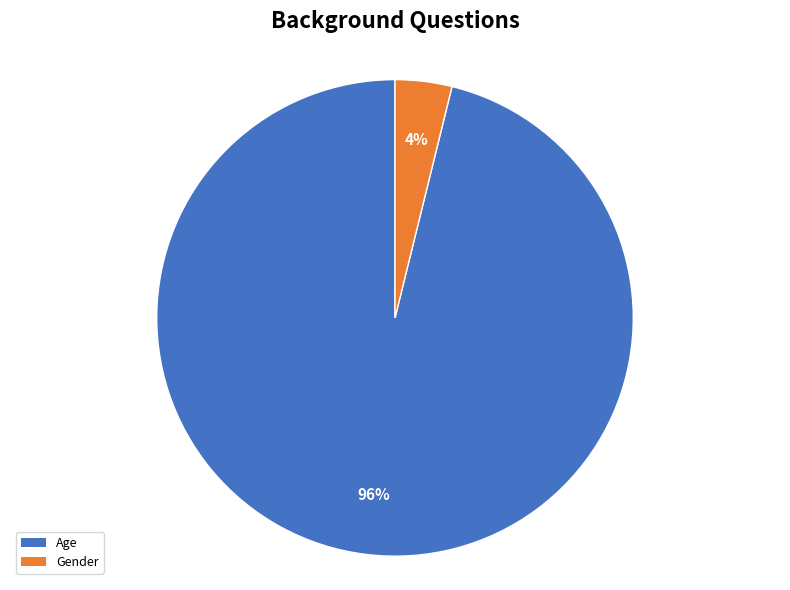

To the nearest percent, what percentage of the pie is Gender?

4%